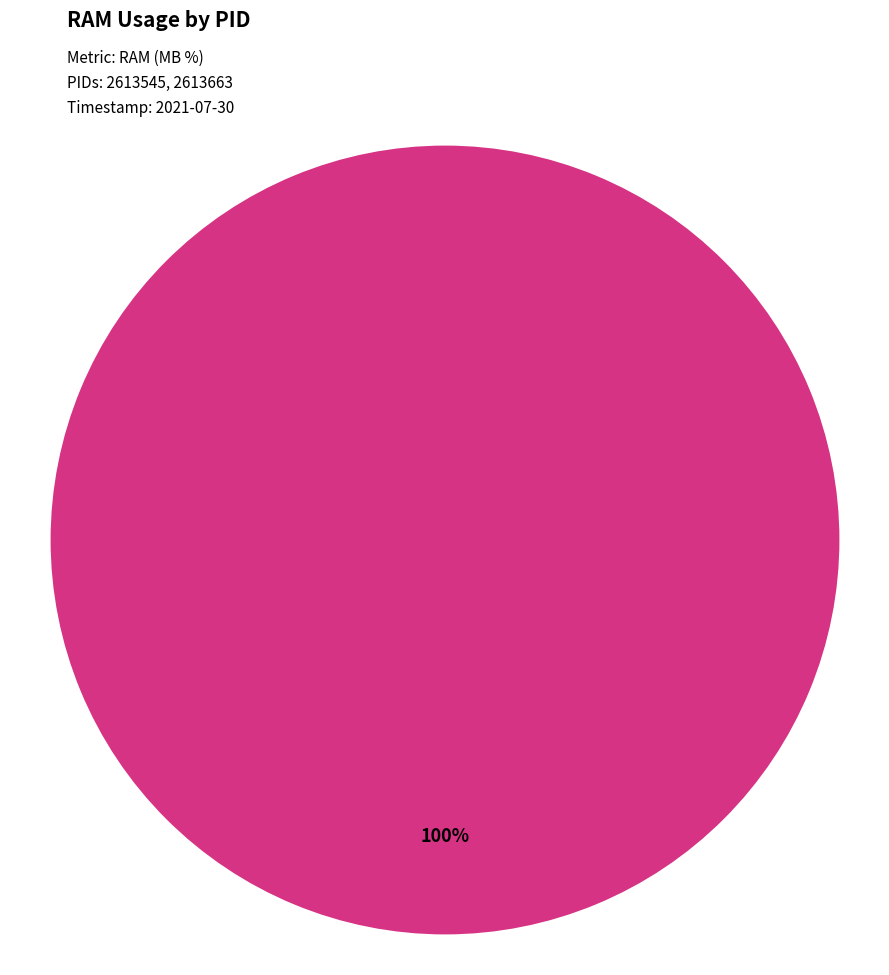

What is the largest slice in the pie chart?

2613663